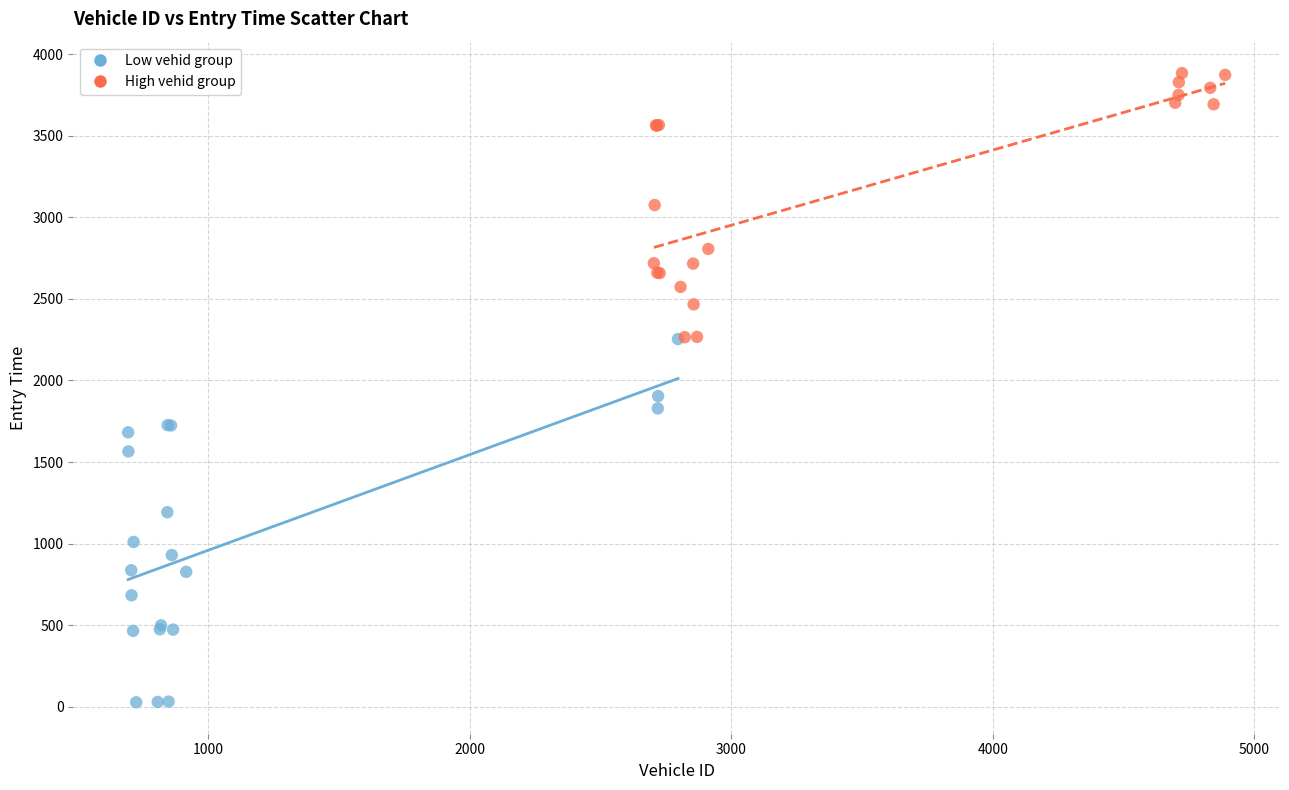

Which series reaches the minimum Y coordinate?

Low vehid group